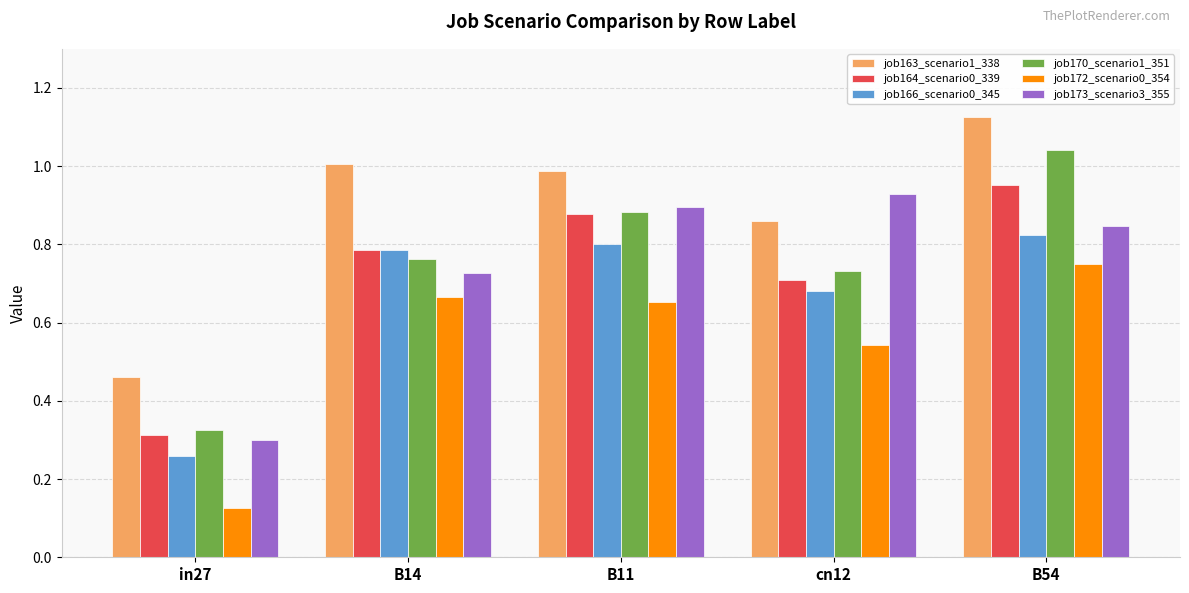

What is the sum of the job173_scenario3_355 values at cn12 and in27?

1.2